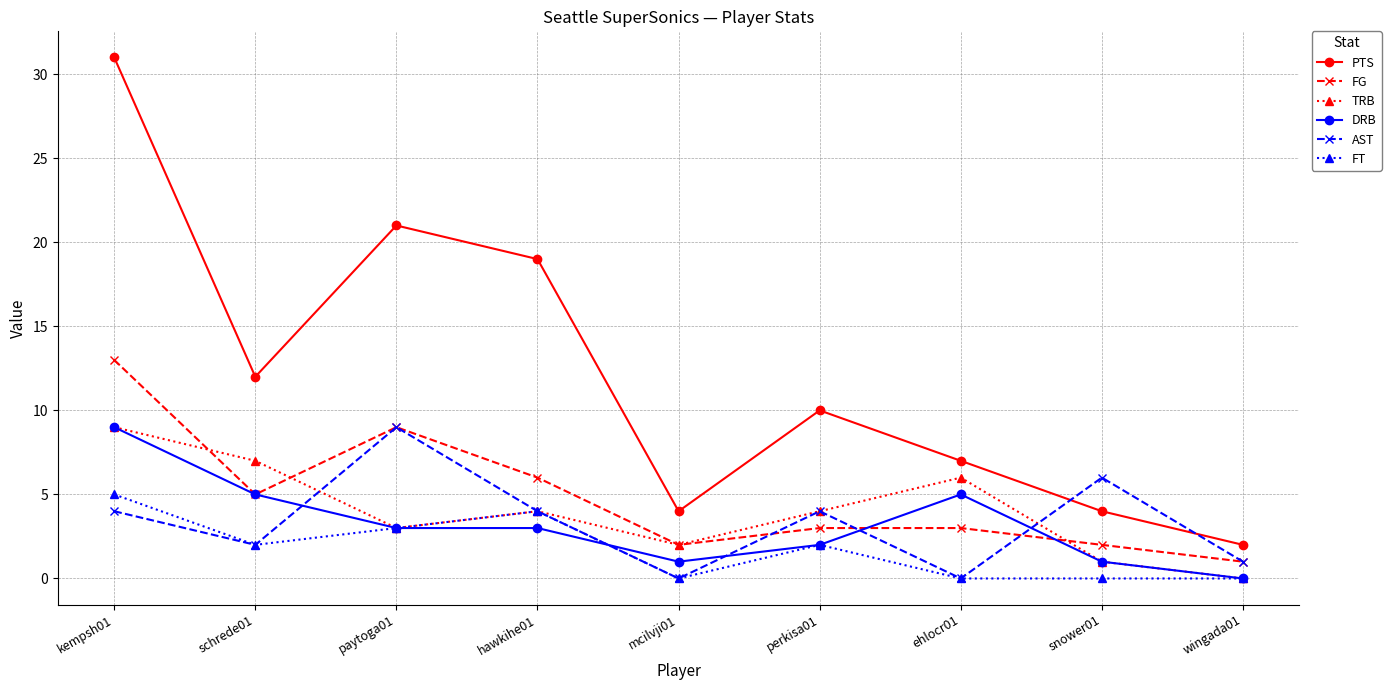

What is the minimum value for FG?

1